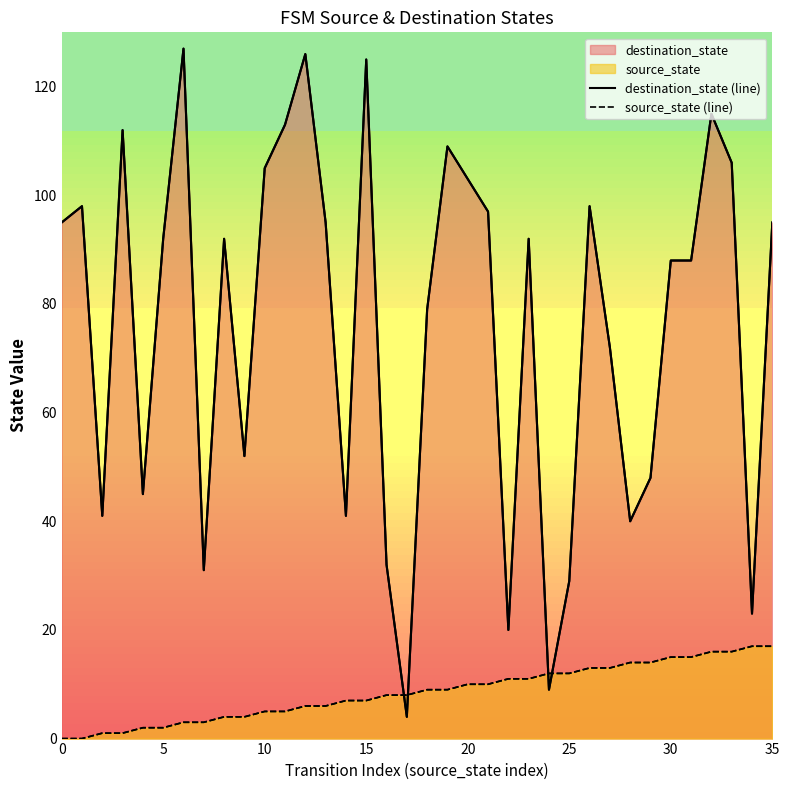

Is the value of destination_state (line) at 35 greater than the value of source_state (line) at 35?

Yes